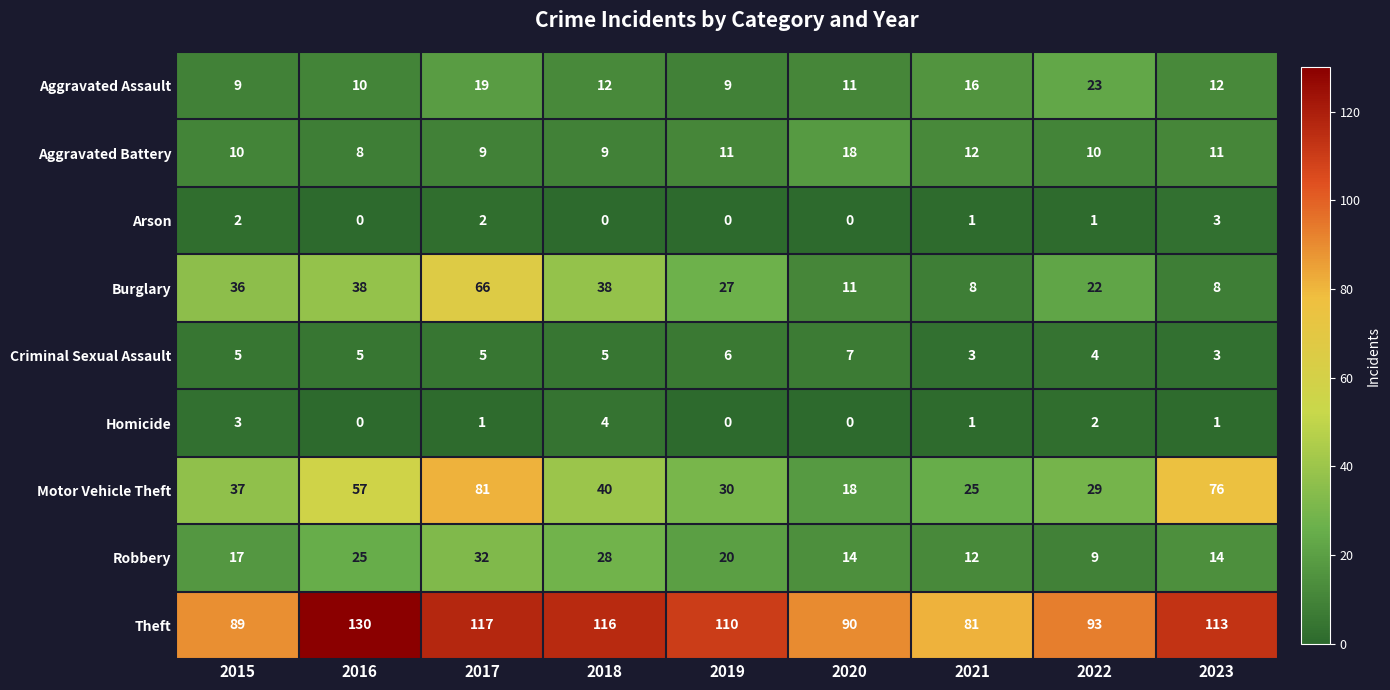

Between 2016 and 2018, which series saw the biggest shift?

Motor Vehicle Theft